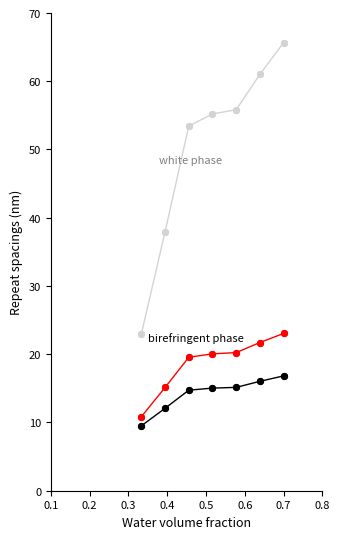

What is the maximum value shown in the chart?

65.6